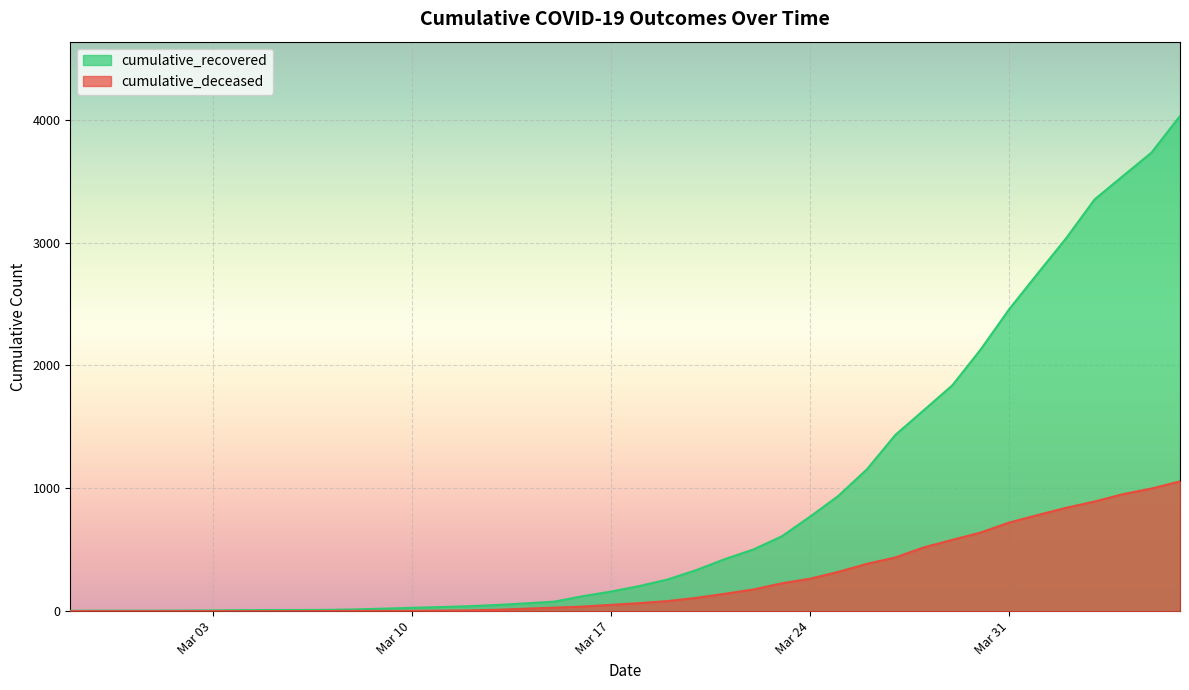

How many distinct data groups are displayed?

2